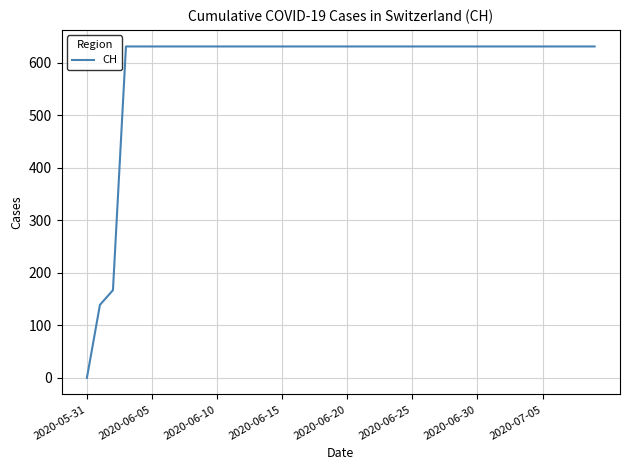

What is the maximum value shown in the chart?

631